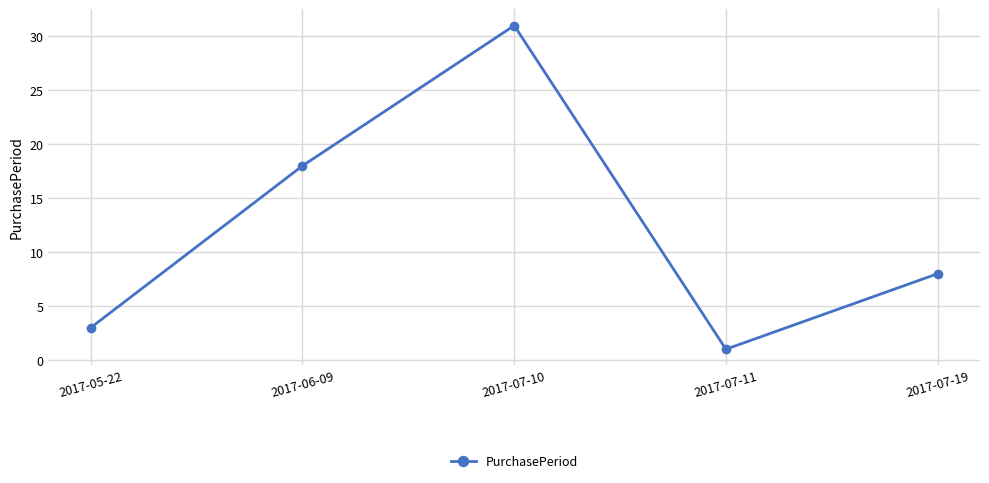

At which category does the chart reach its peak across all series?

2017-07-10